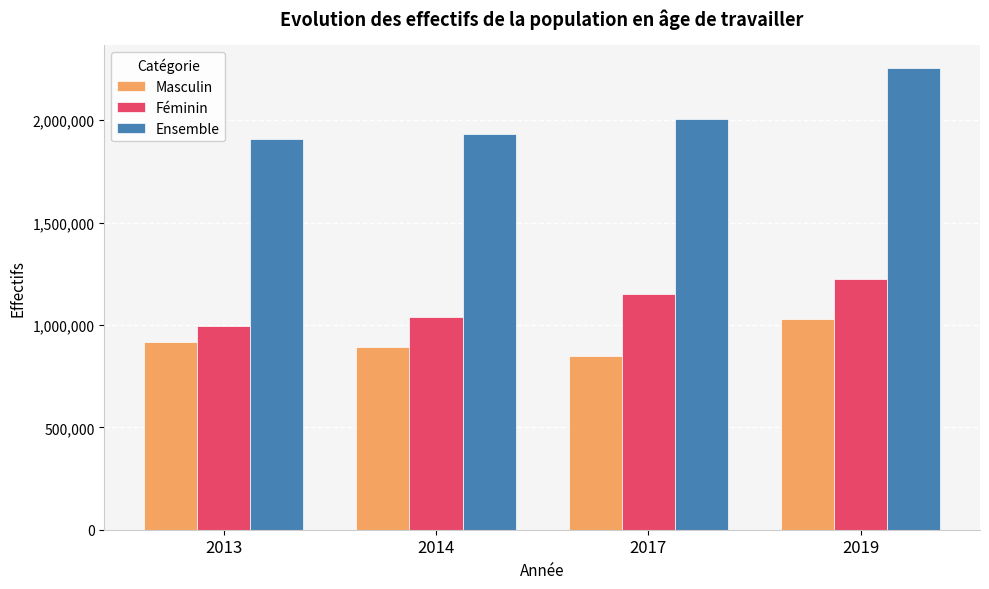

How many bars are there in total?

12